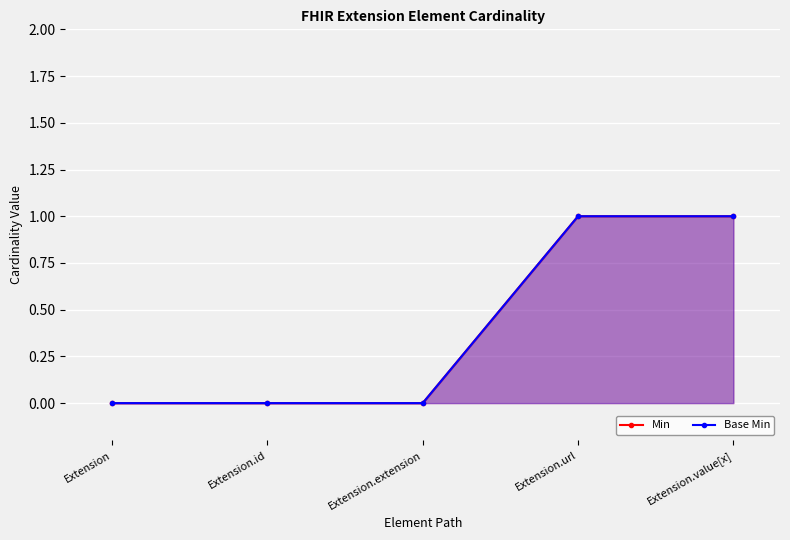

What are all the series names shown in the legend?

Min, Base Min